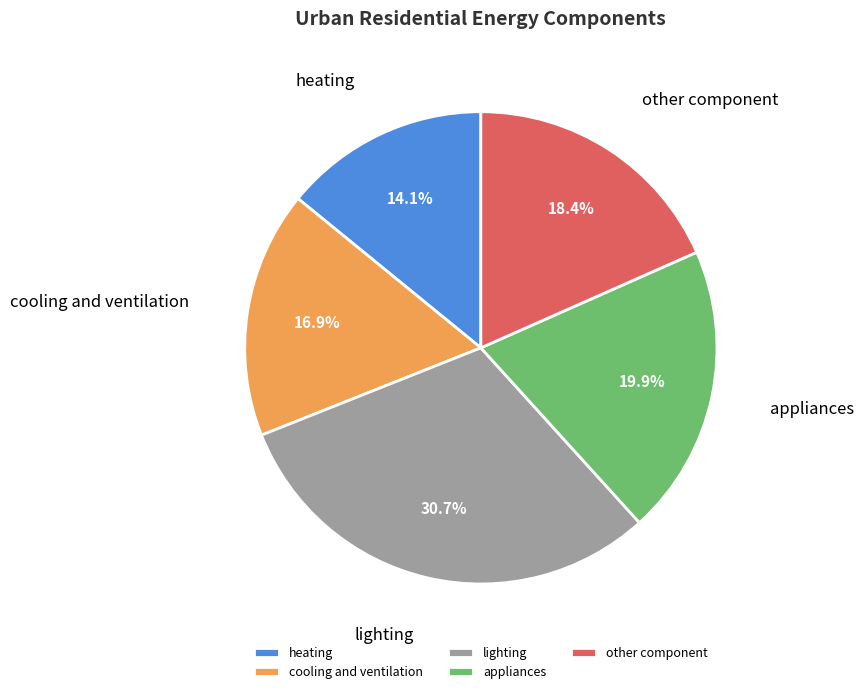

Which category has the smallest portion of the pie?

heating